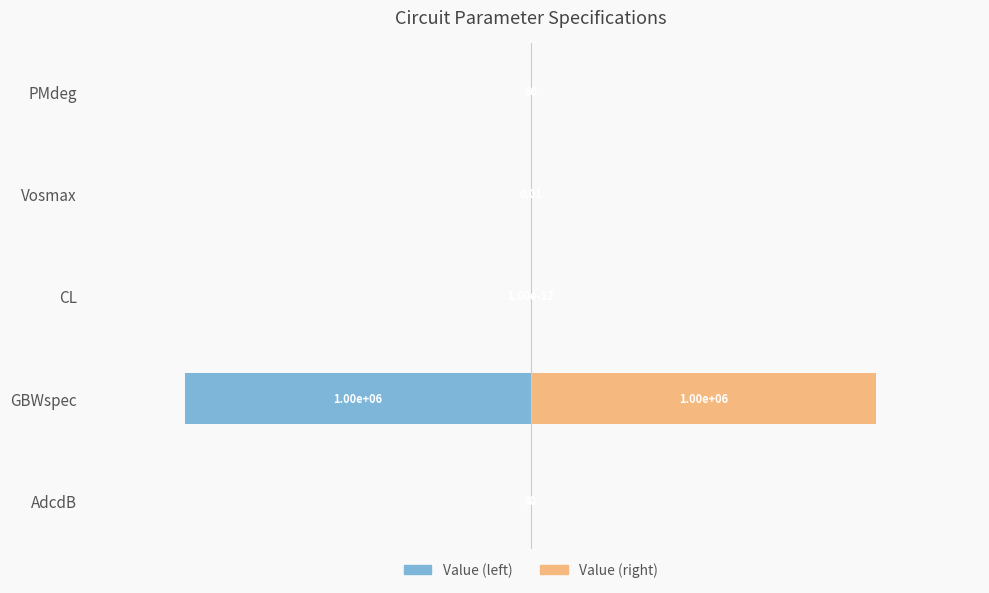

True or false: Value (right) has a value of 0.0 at Vosmax.

False